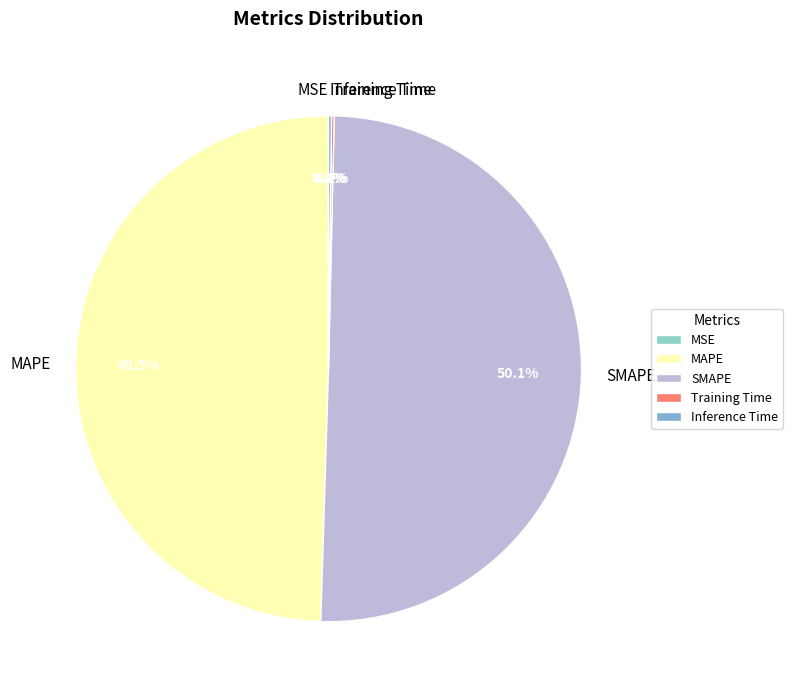

Is the sum of SMAPE and MAPE greater than half?

Yes